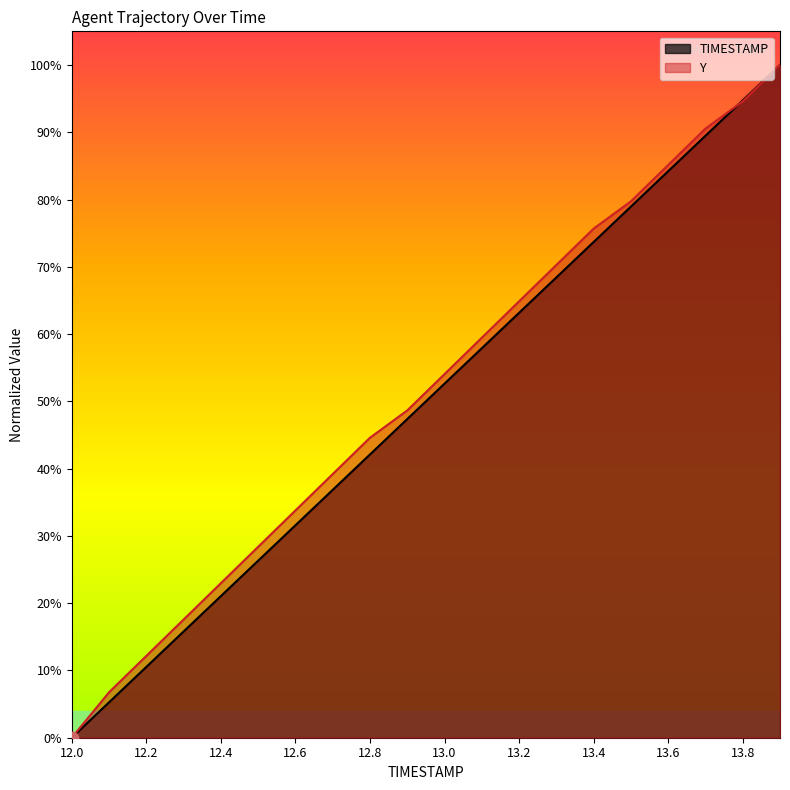

What are all the series names shown in the legend?

TIMESTAMP, Y